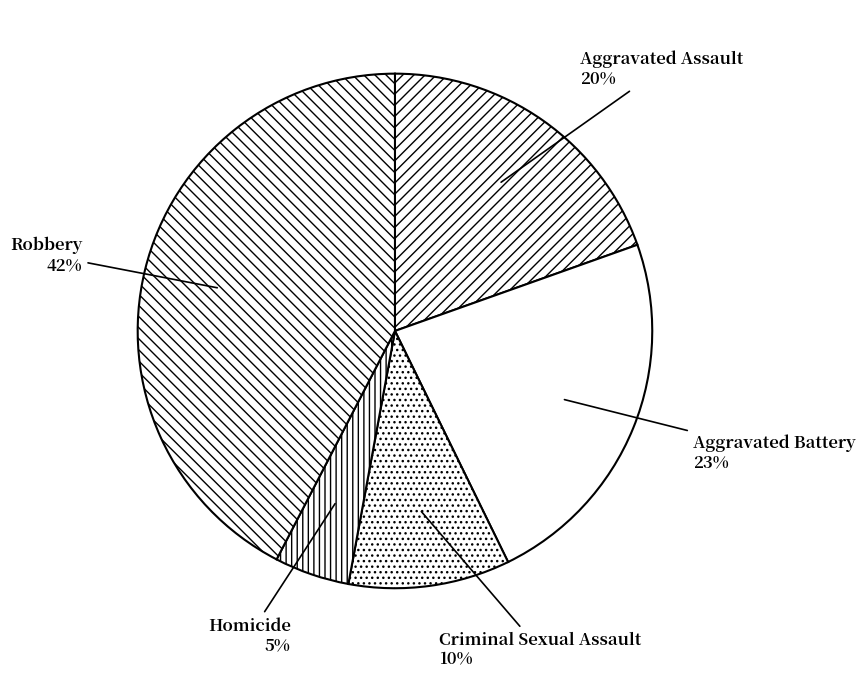

Which slice is the smallest?

Homicide